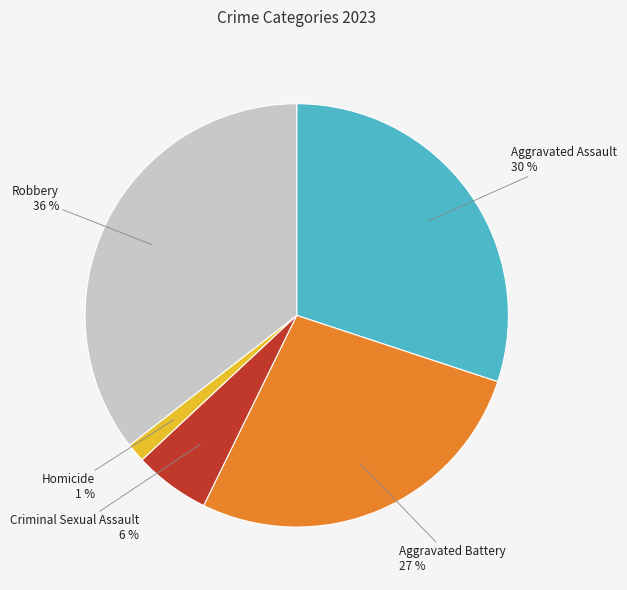

Is there a majority slice in this chart?

No